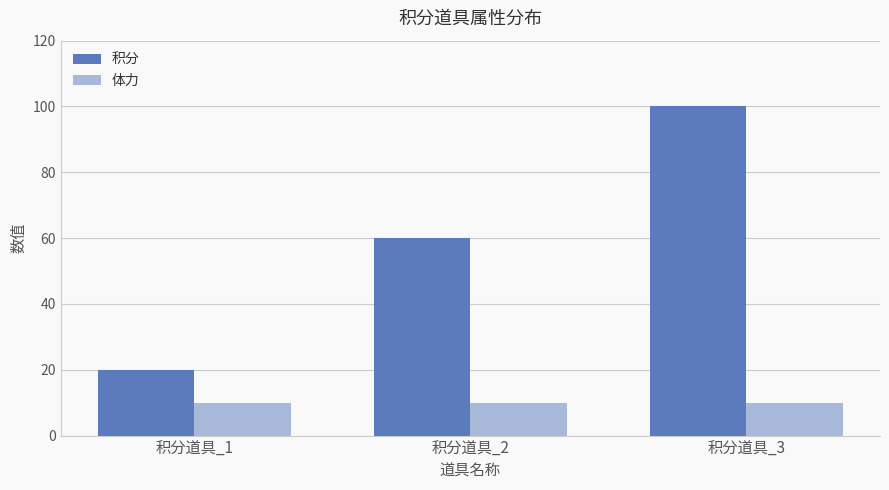

What is the sum of all 体力 values?

30